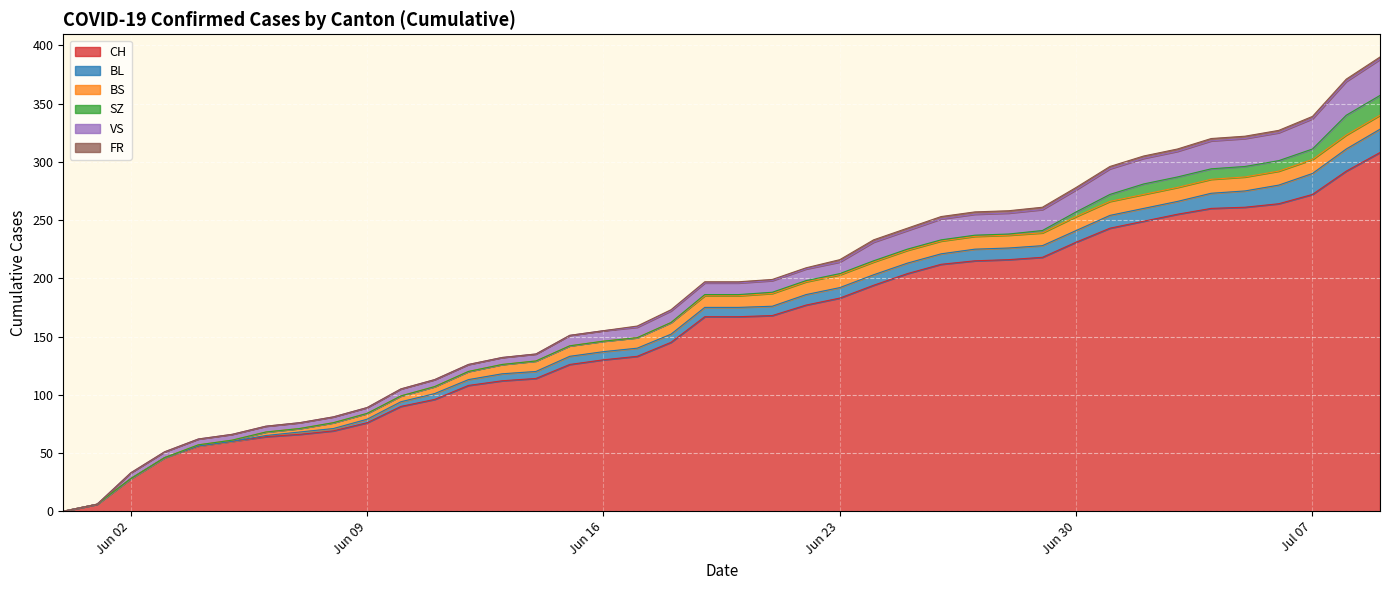

At which label is SZ closest to 8?

2020-07-02